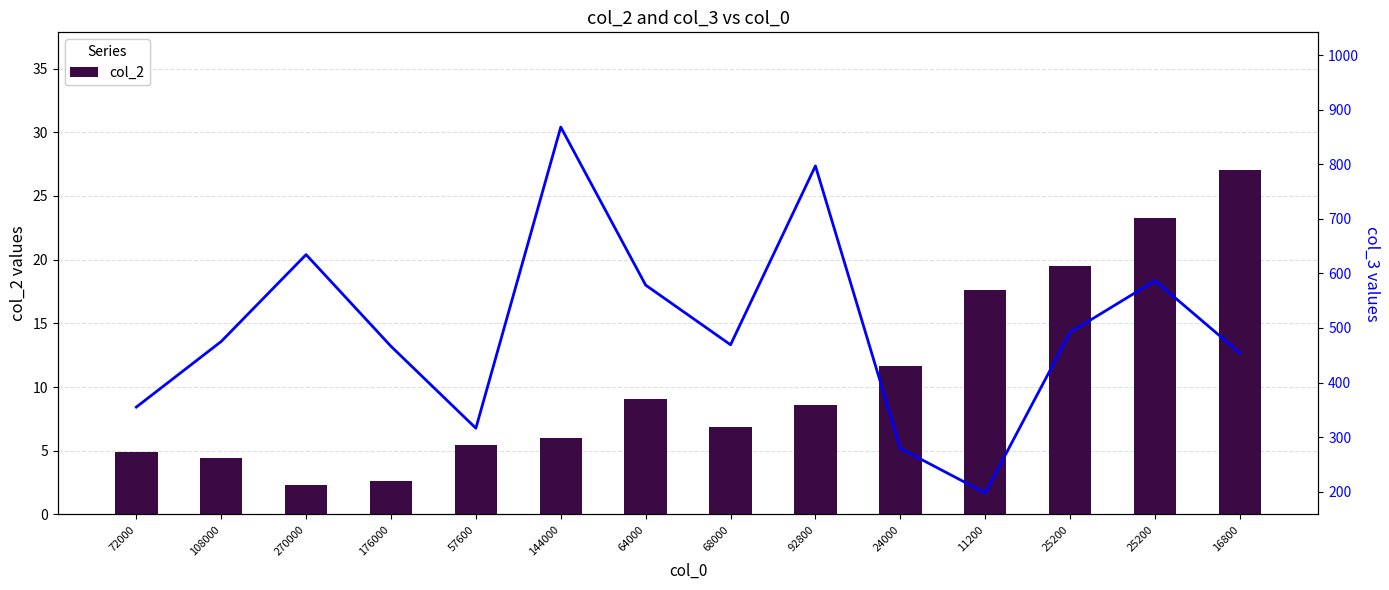

List the labels in order of col_2 value, largest first.

16800, 25200, 25200, 11200, 24000, 64000, 92800, 68000, 144000, 57600, 72000, 108000, 176000, 270000